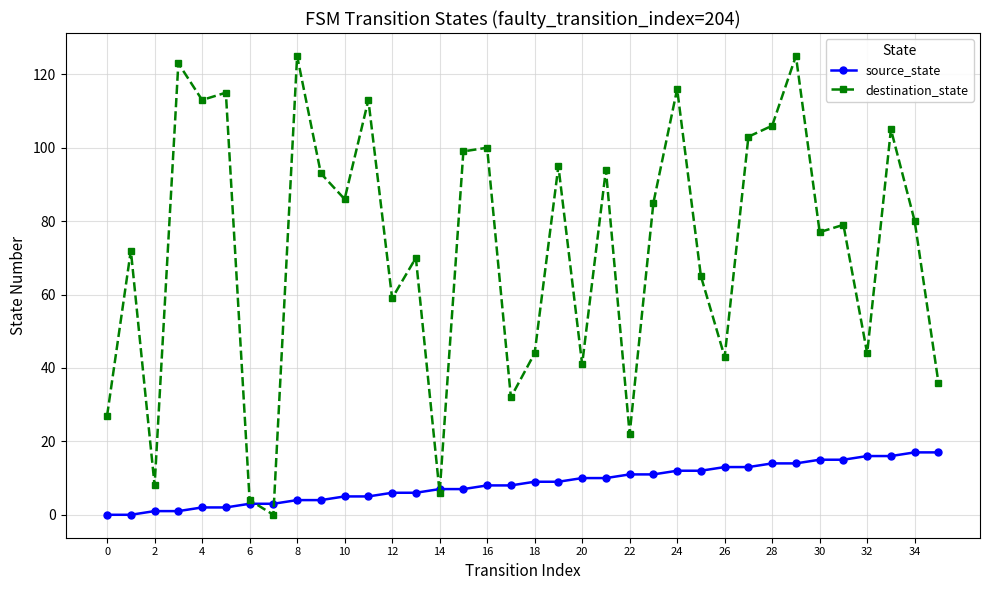

True or false: destination_state has more than 0 points higher than both neighbors.

True